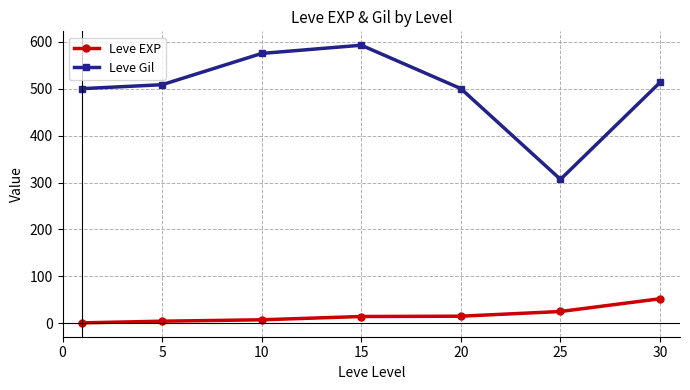

What is the value of the Leve Gil point at the 4th from the left?

592.5